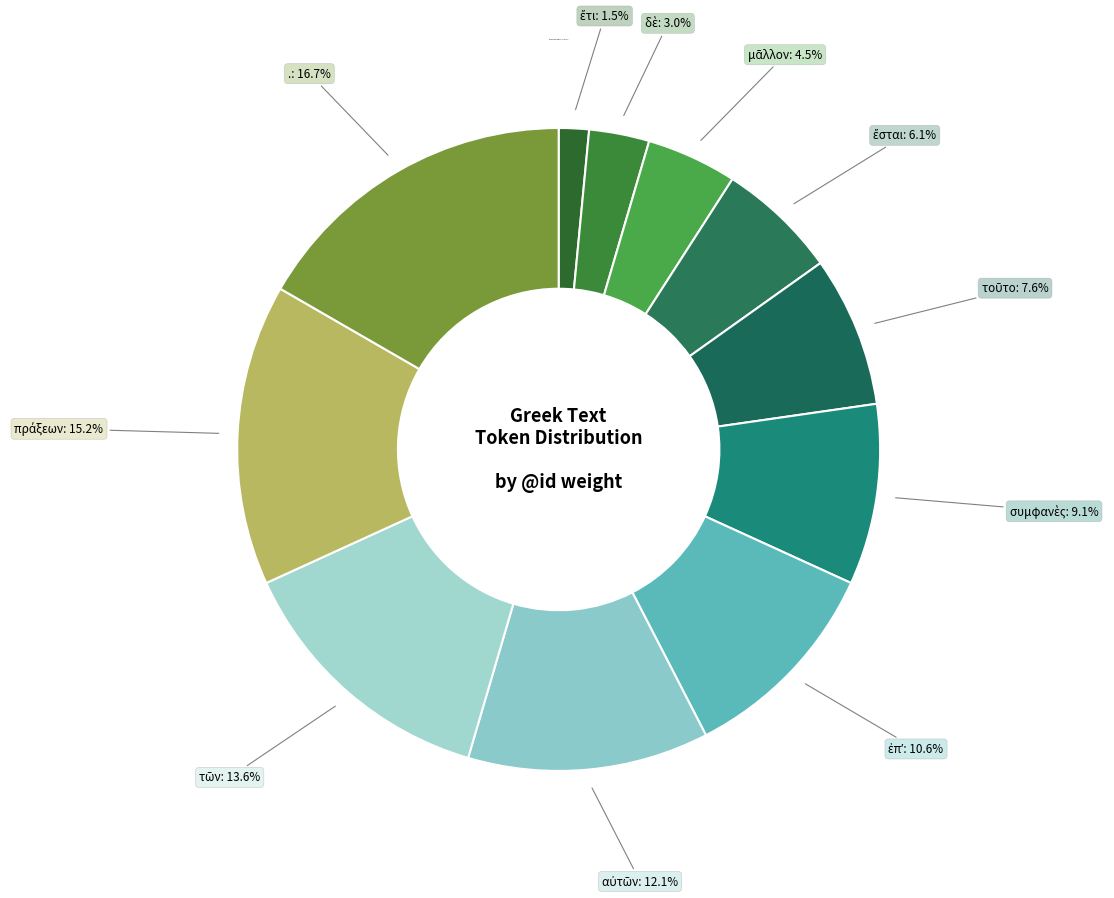

How many slices are in this pie chart?

11